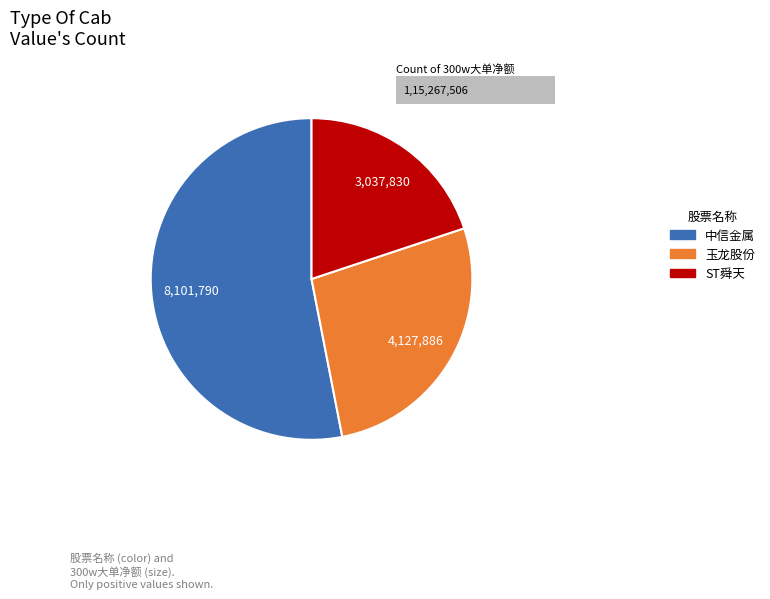

The 江苏国泰 slice represents 0% of the pie. True or false?

True